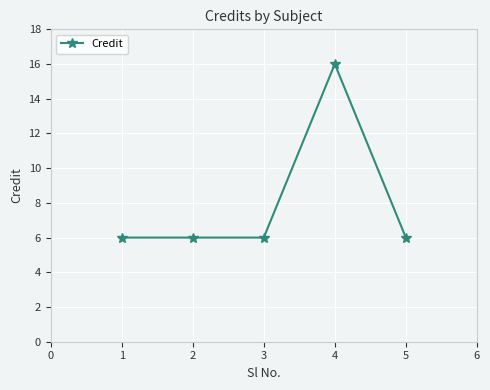

True or false: the data has more than 2 interior local peaks.

False